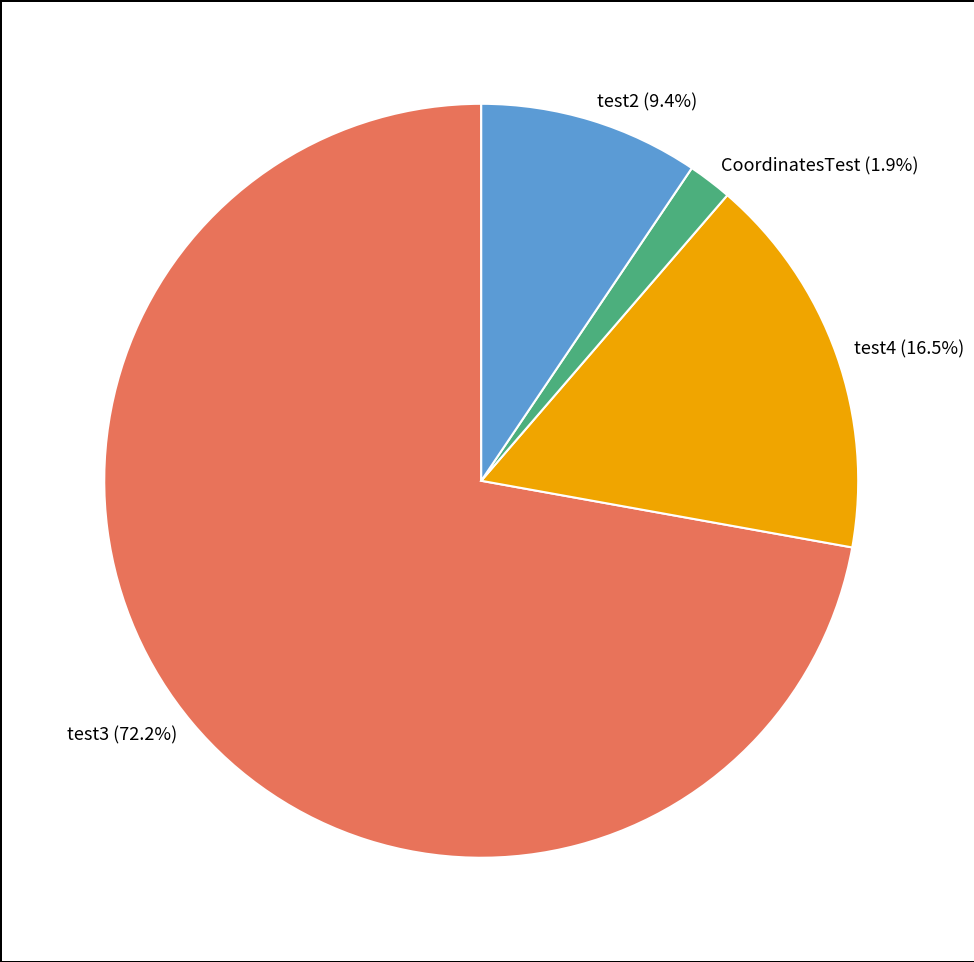

Between test4 and test3, which is larger?

test3